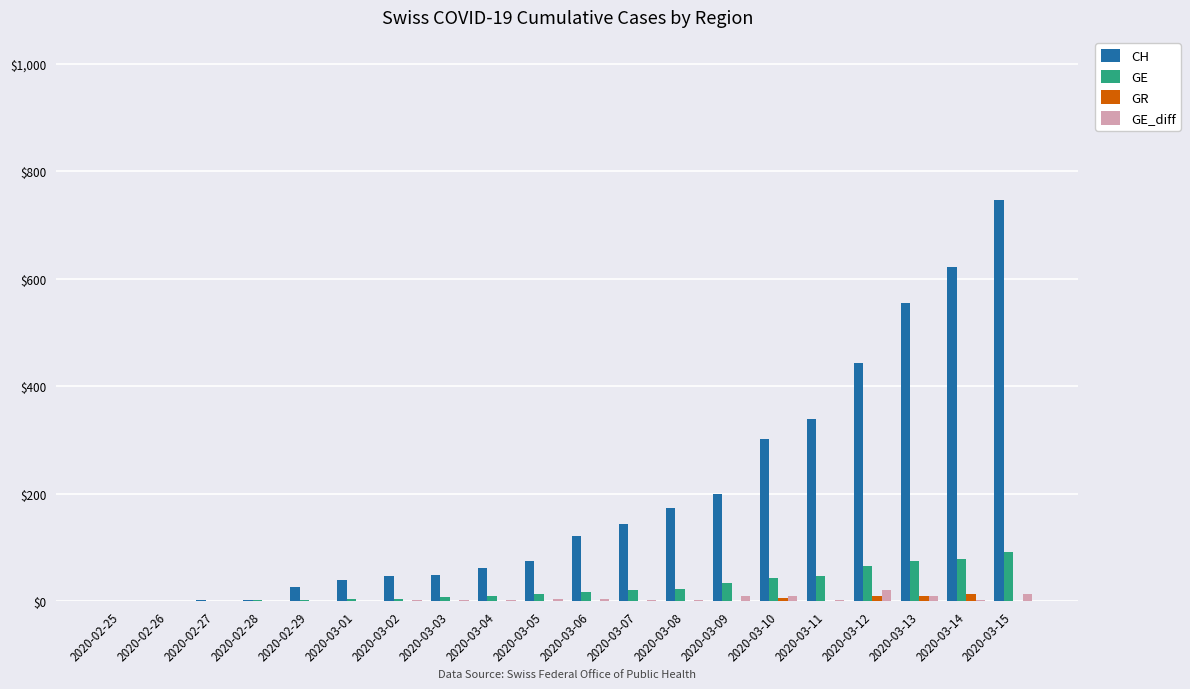

At which category does the chart reach its peak across all series?

2020-03-15